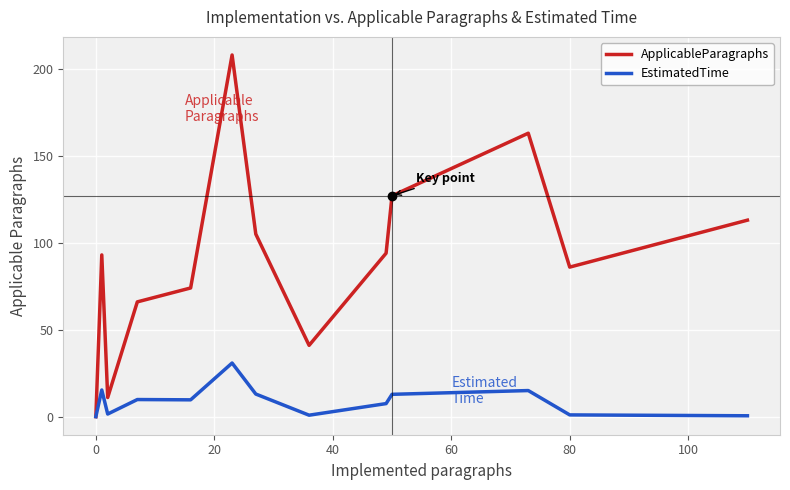

What is the greatest value displayed?

208.0